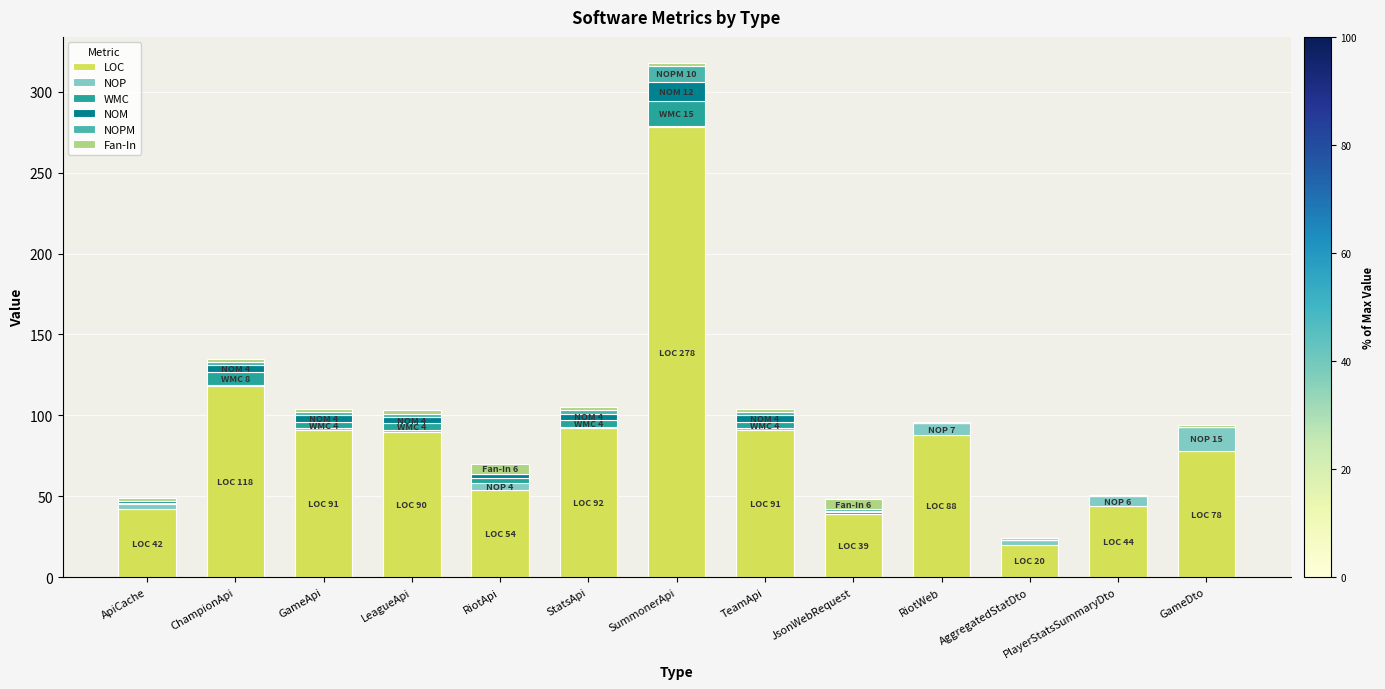

At which category is the sum across all series the highest?

SummonerApi